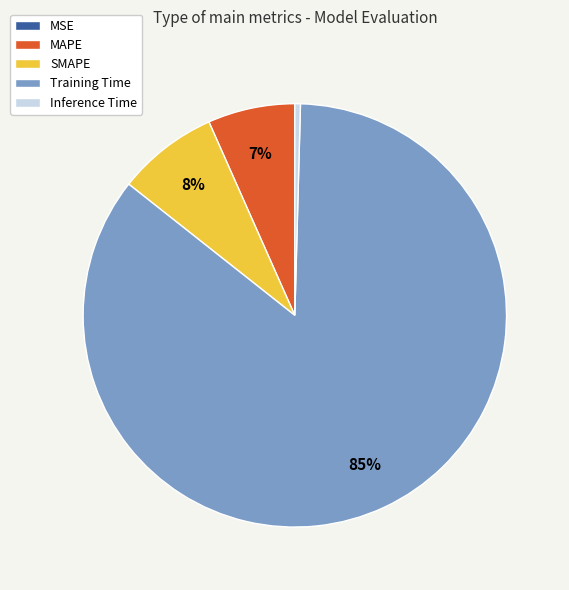

Between Inference Time and MAPE, which is larger?

MAPE